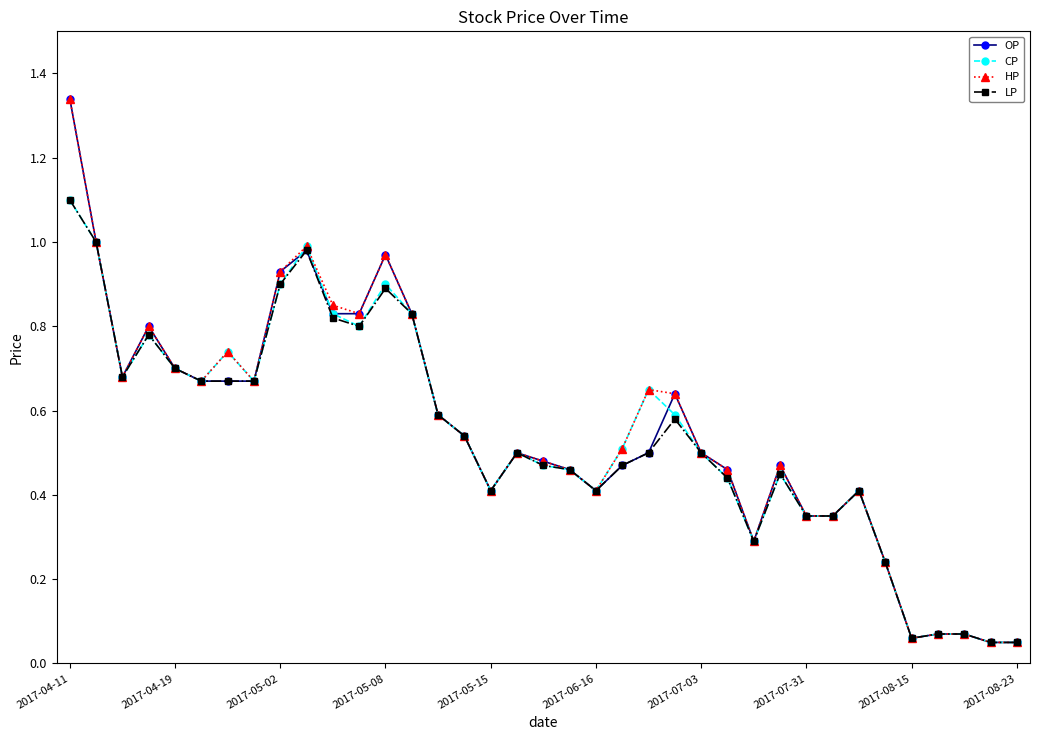

True or false: CP has more than 1 interior local peaks.

True